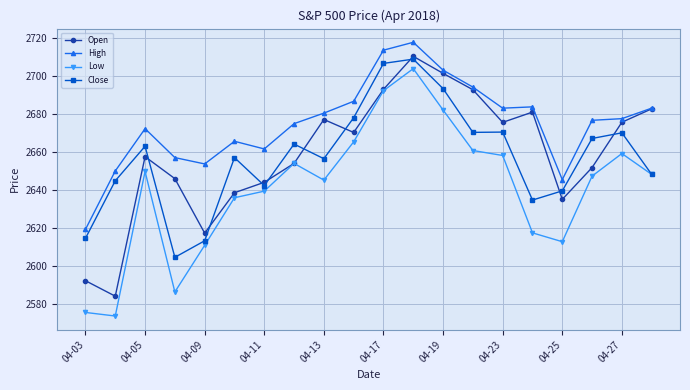

Which series has the widest spread of values?

Low